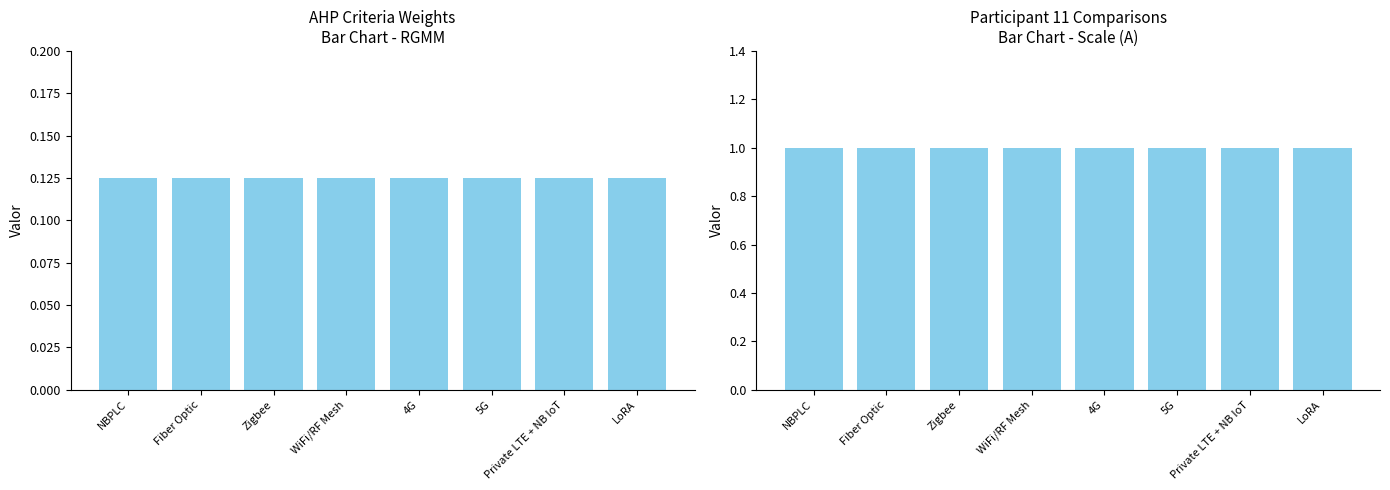

How many groups of bars are there?

8